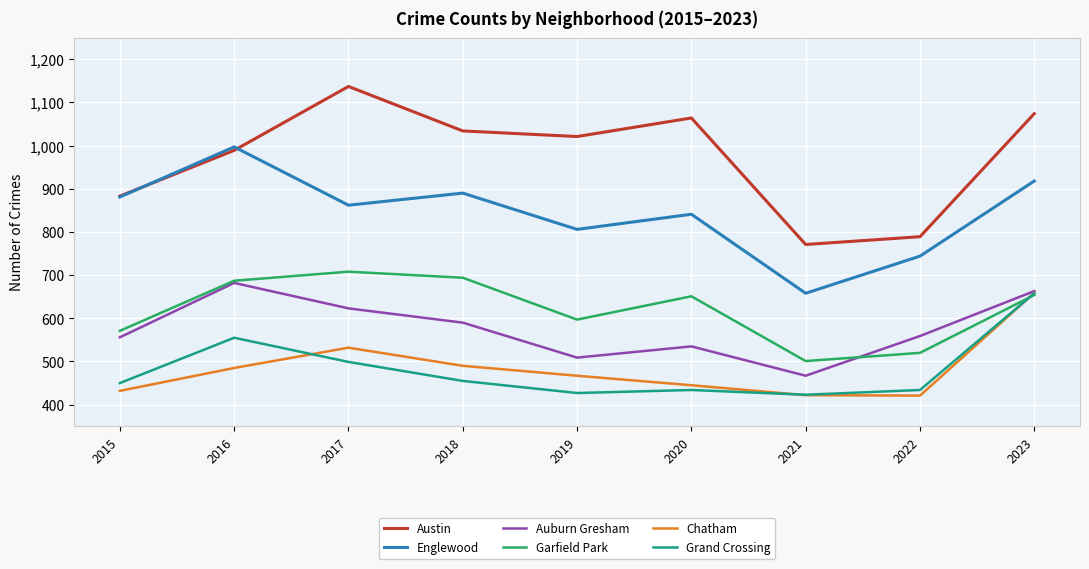

Which series has the largest total across all categories?

Austin